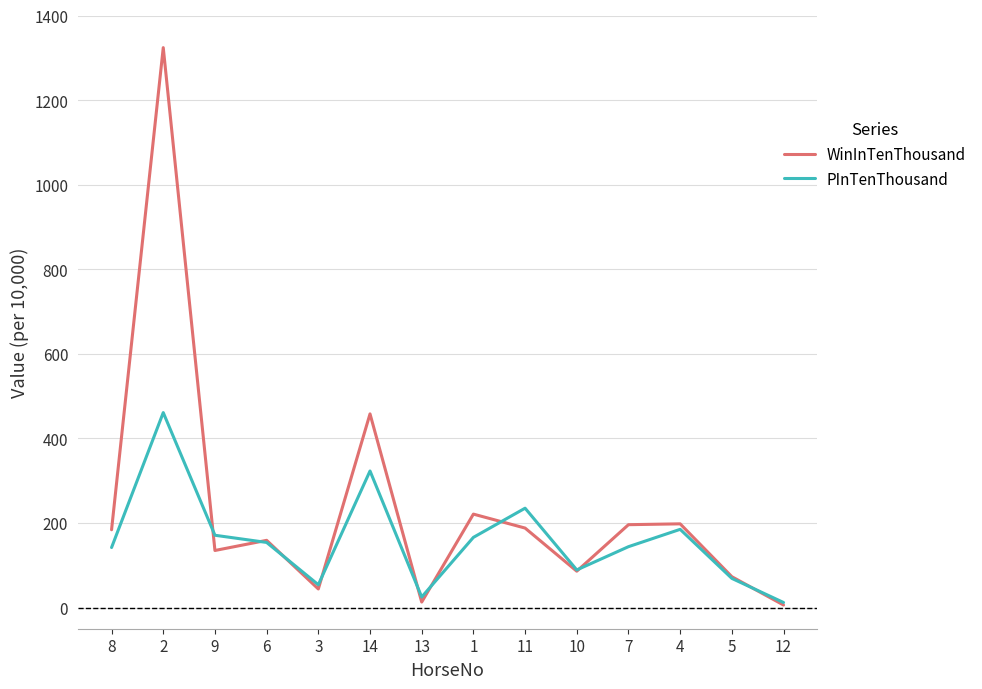

At which category is the sum across all series the highest?

2